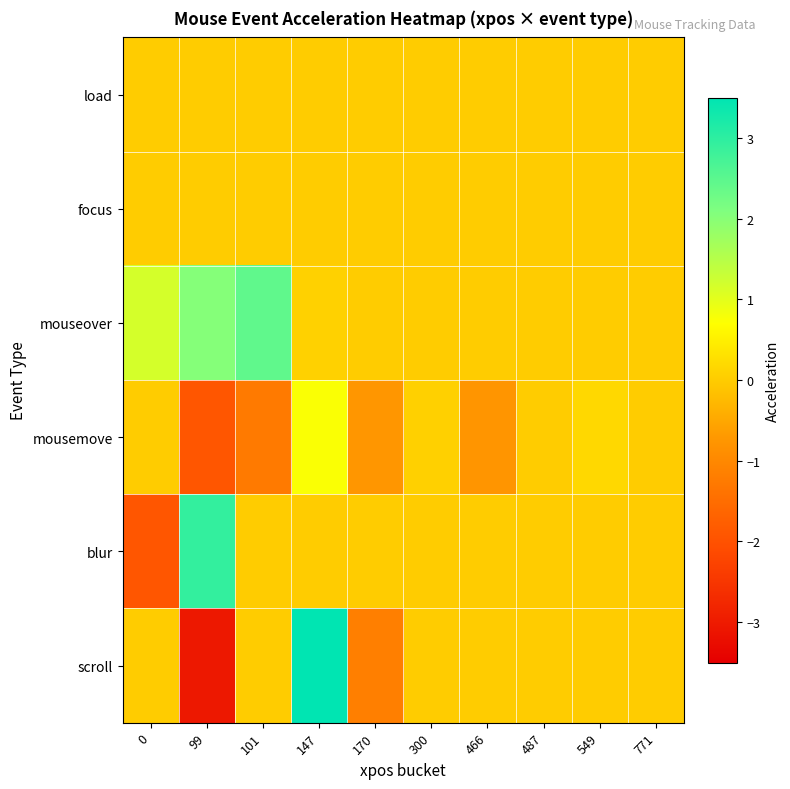

Reading left to right, extract all data points from this chart.

load: 0=0.0	99=0.0	101=0.0	147=0.0	170=0.0	300=0.0	466=0.0	487=0.0	549=0.0	771=0.0
focus: 0=0.0	99=0.0	101=0.0	147=0.0	170=0.0	300=0.0	466=0.0	487=0.0	549=0.0	771=0.0
mouseover: 0=1.2	99=2.0	101=2.4	147=0.1	170=0.0	300=0.0	466=0.0	487=0.0	549=0.0	771=0.0
mousemove: 0=0.0	99=-1.9	101=-1.3	147=0.7	170=-0.7	300=0.1	466=-0.8	487=0.0	549=0.2	771=0.0
blur: 0=-1.9	99=2.9	101=0.0	147=0.0	170=0.0	300=0.0	466=0.0	487=0.0	549=0.0	771=0.0
scroll: 0=0.0	99=-3.0	101=0.0	147=3.8	170=-1.2	300=0.0	466=0.0	487=0.0	549=0.0	771=0.0